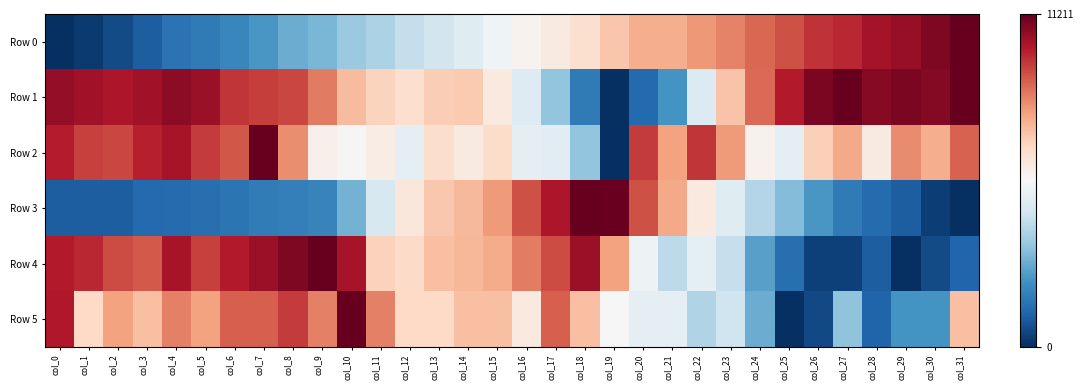

List the series in order of their peak value, lowest first.

Row 0, Row 1, Row 2, Row 3, Row 4, Row 5